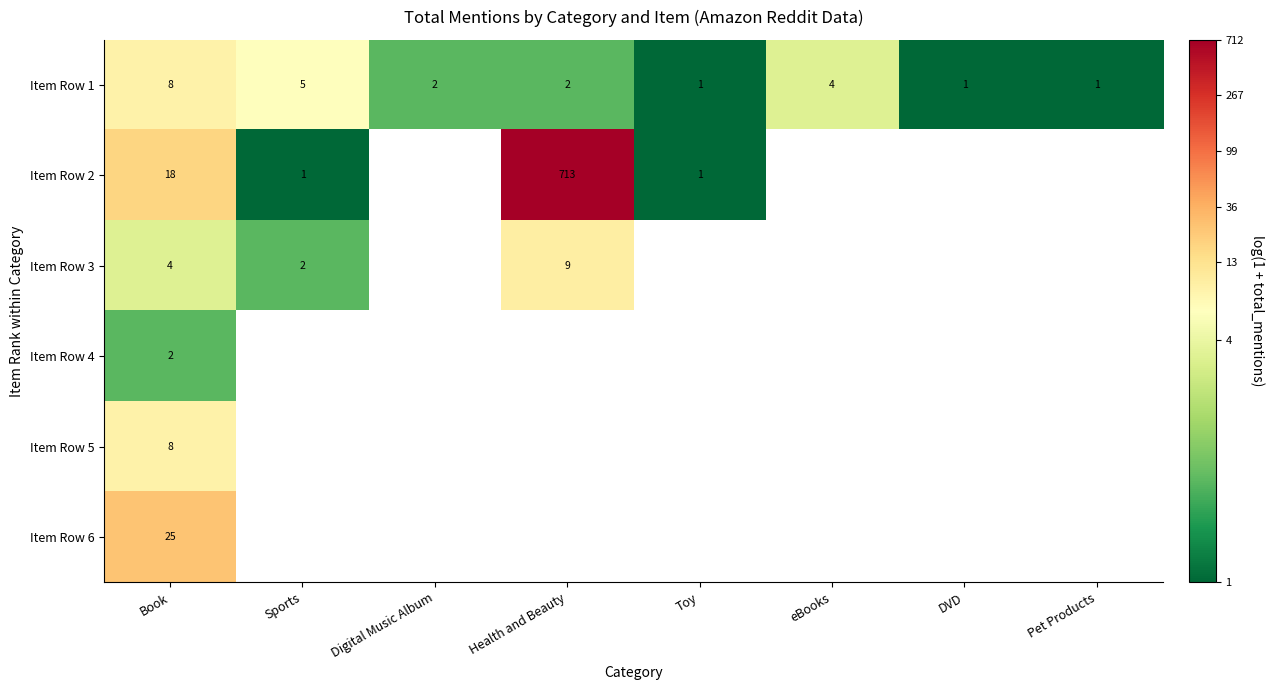

List the series in order of their peak value, lowest first.

Item Row 4, Item Row 1, Item Row 5, Item Row 3, Item Row 6, Item Row 2